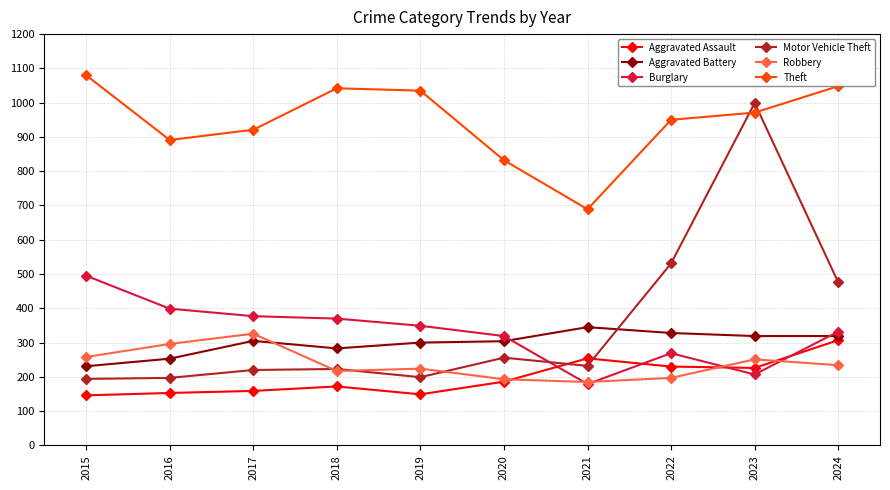

What is the sum of the Aggravated Battery values at 2015 and 2019?

531